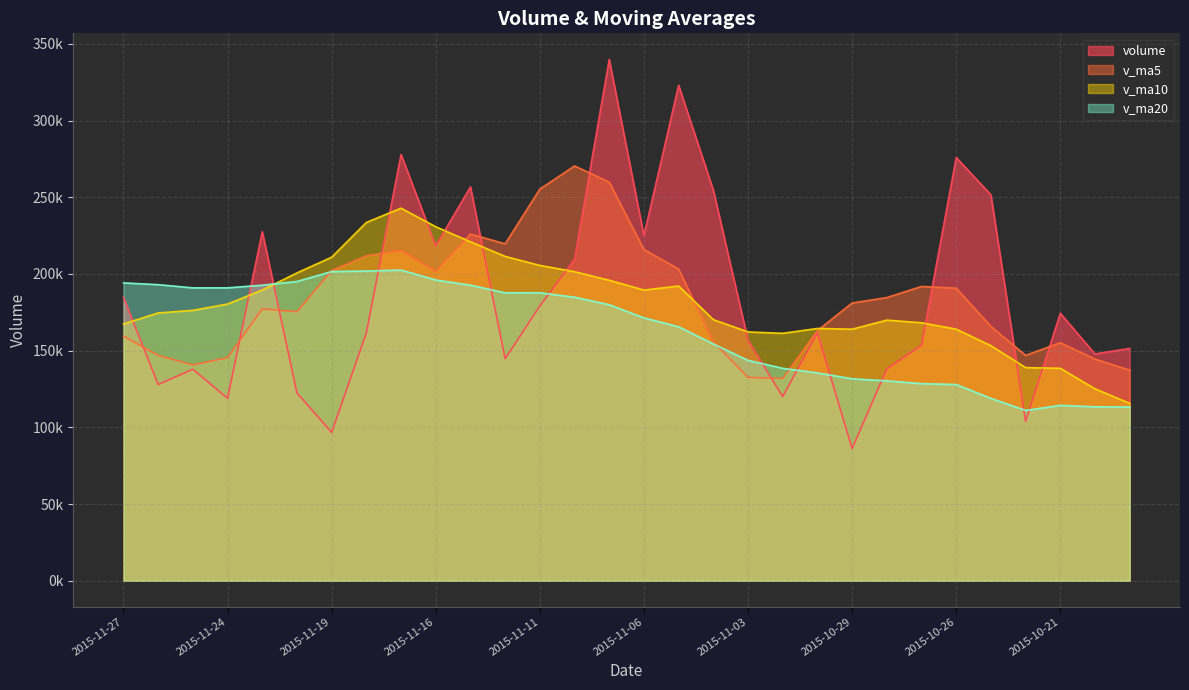

What are all the series names shown in the legend?

volume, v_ma5, v_ma10, v_ma20